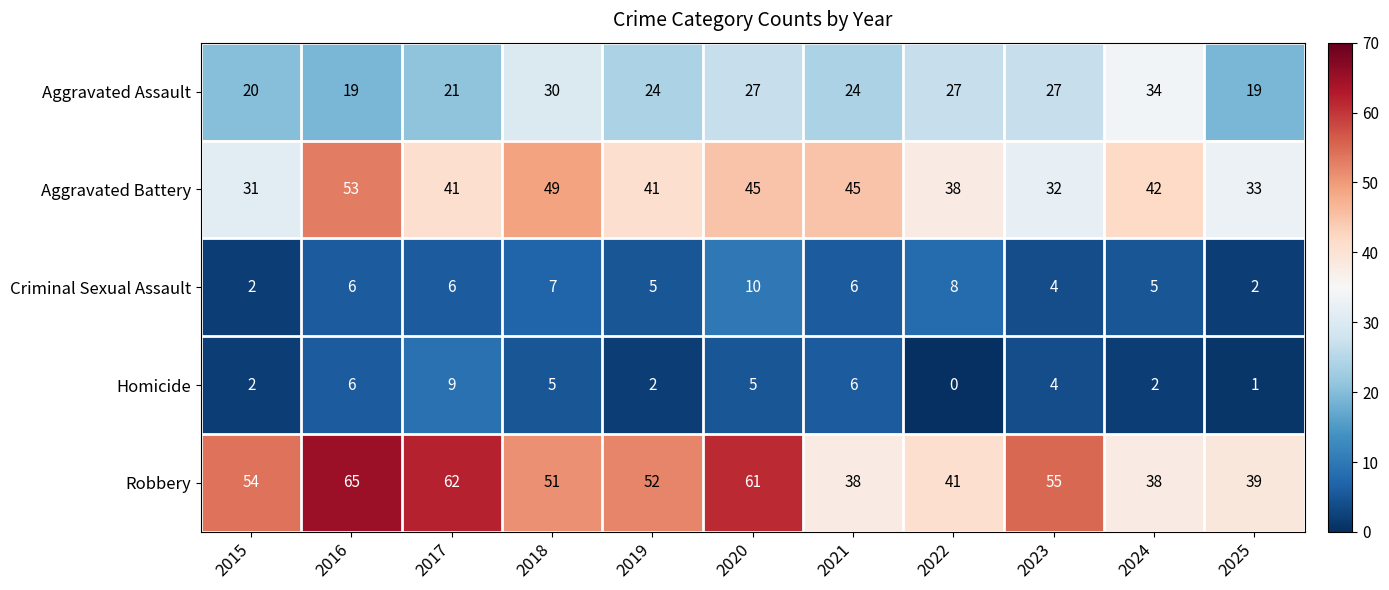

The Aggravated Assault series shows 10 at 2015. True or false?

False